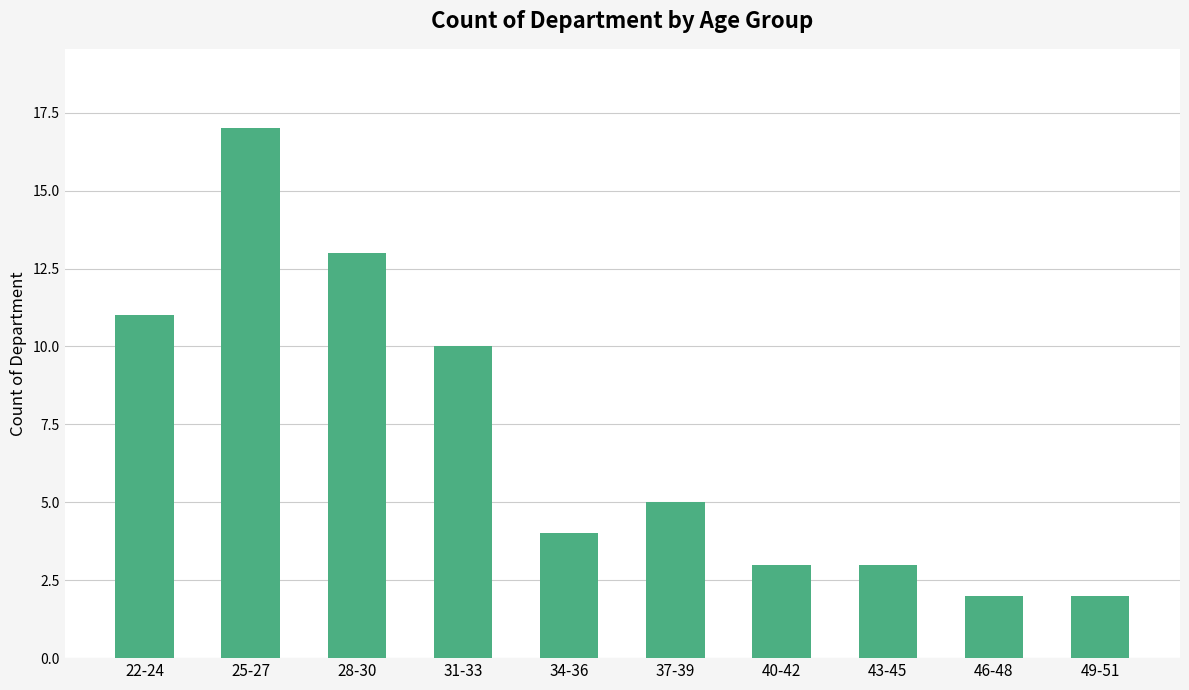

What position from the right is 46-48?

2